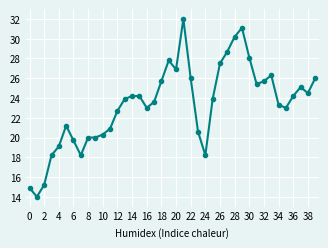

How many distinct data groups are displayed?

1